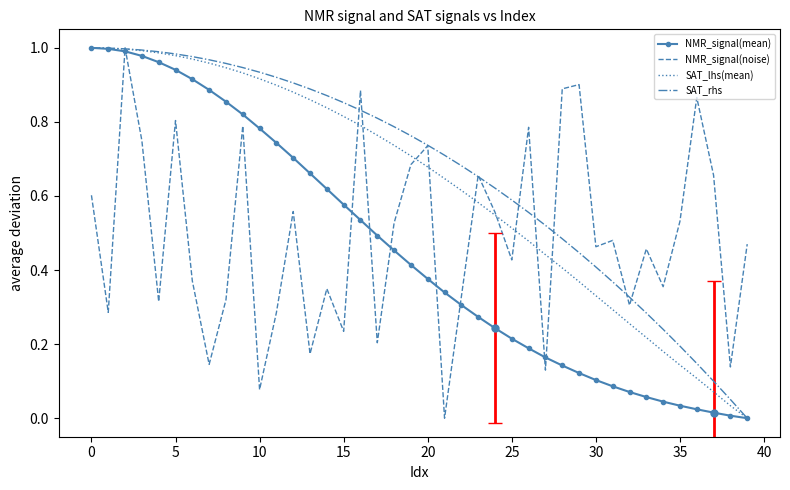

True or false: NMR_signal(noise) has more than 2 interior local peaks.

True